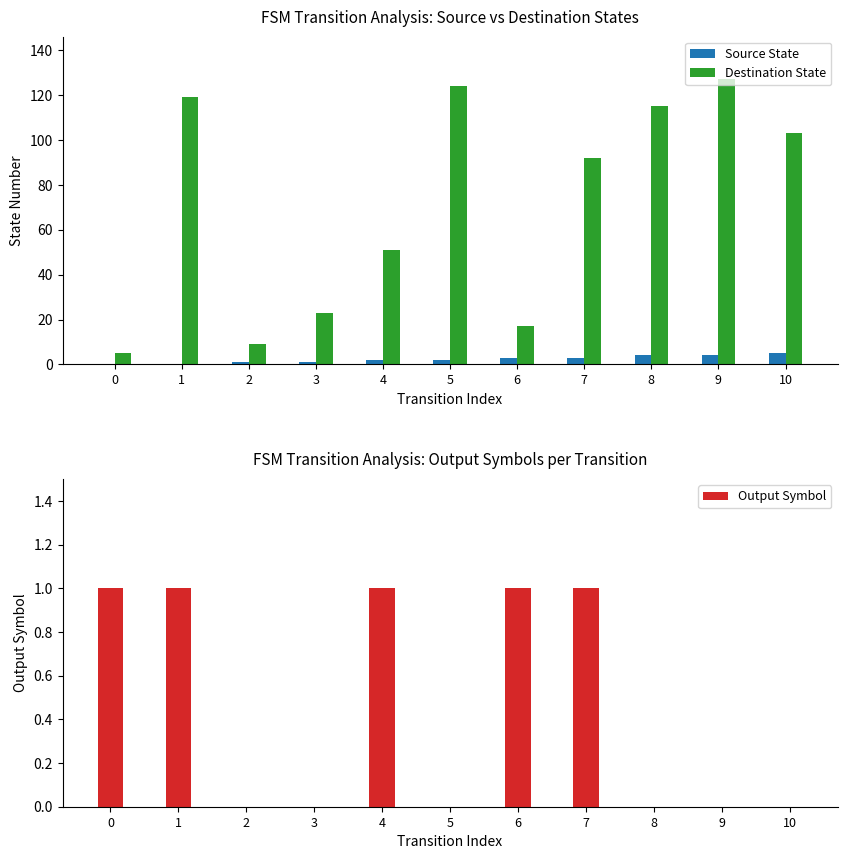

Which has a higher value, 6 or 7?

6